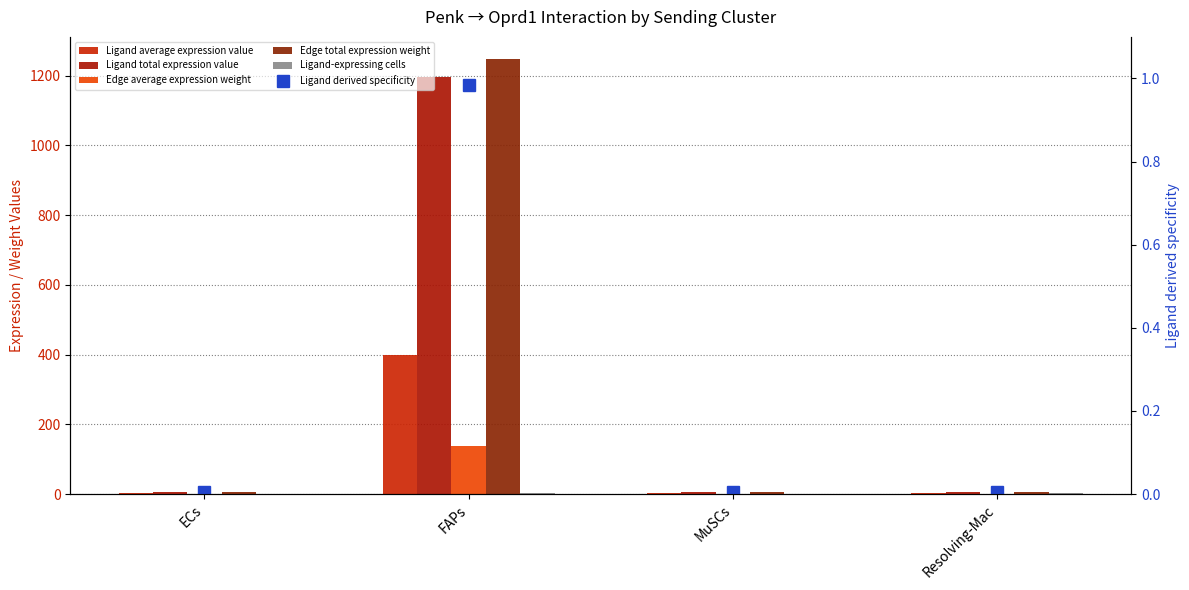

What is the value of the Ligand-expressing cells bar at the 1st from the left?

1.0